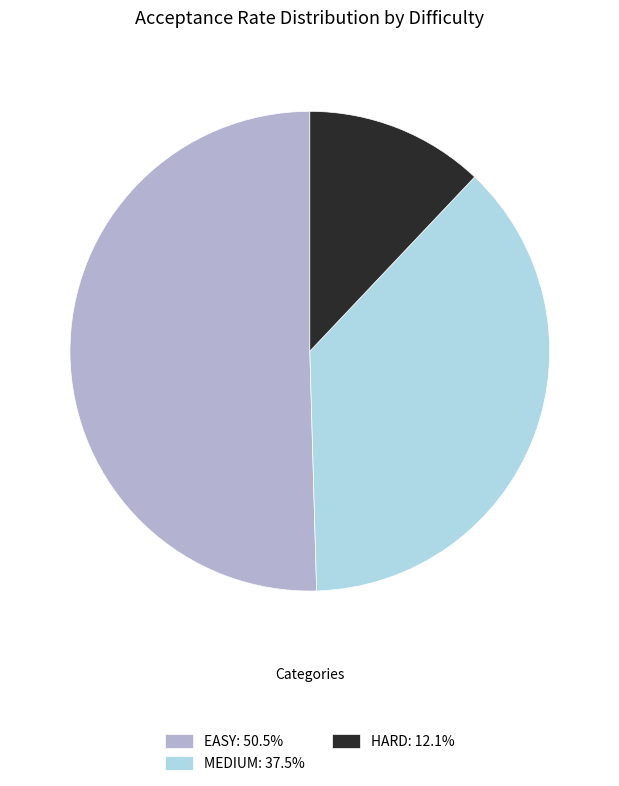

Is the sum of EASY and HARD greater than half?

Yes